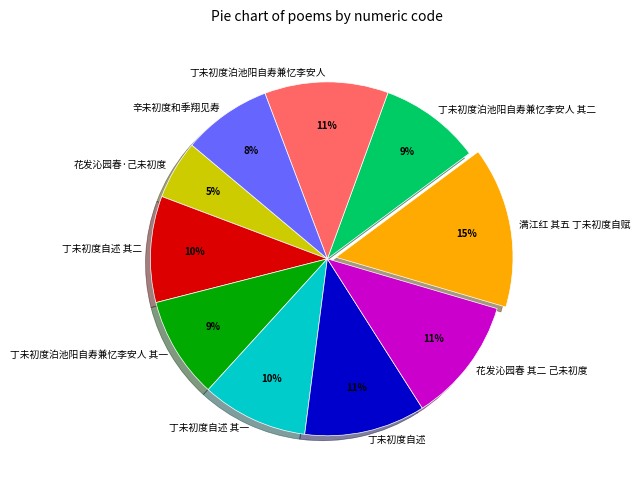

What is the largest slice in the pie chart?

满江红 其五 丁未初度自赋